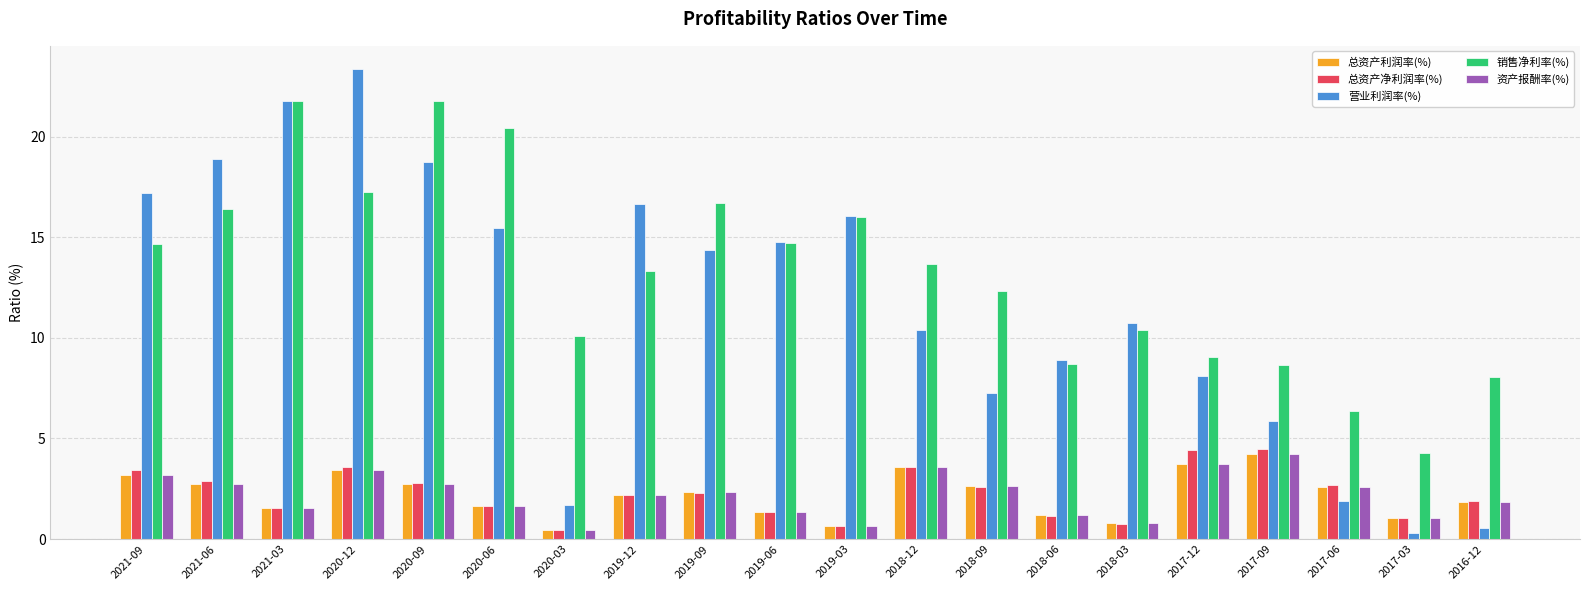

At which label does 营业利润率(%) first exceed 14?

2021-09